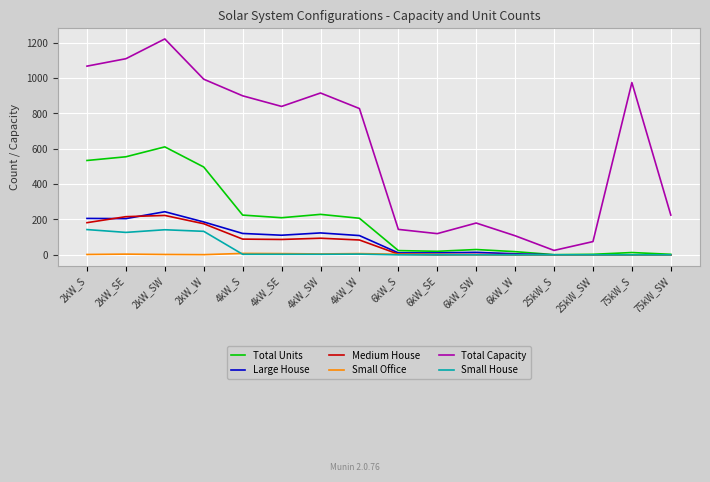

What is the sum of all Total Capacity values?

9730